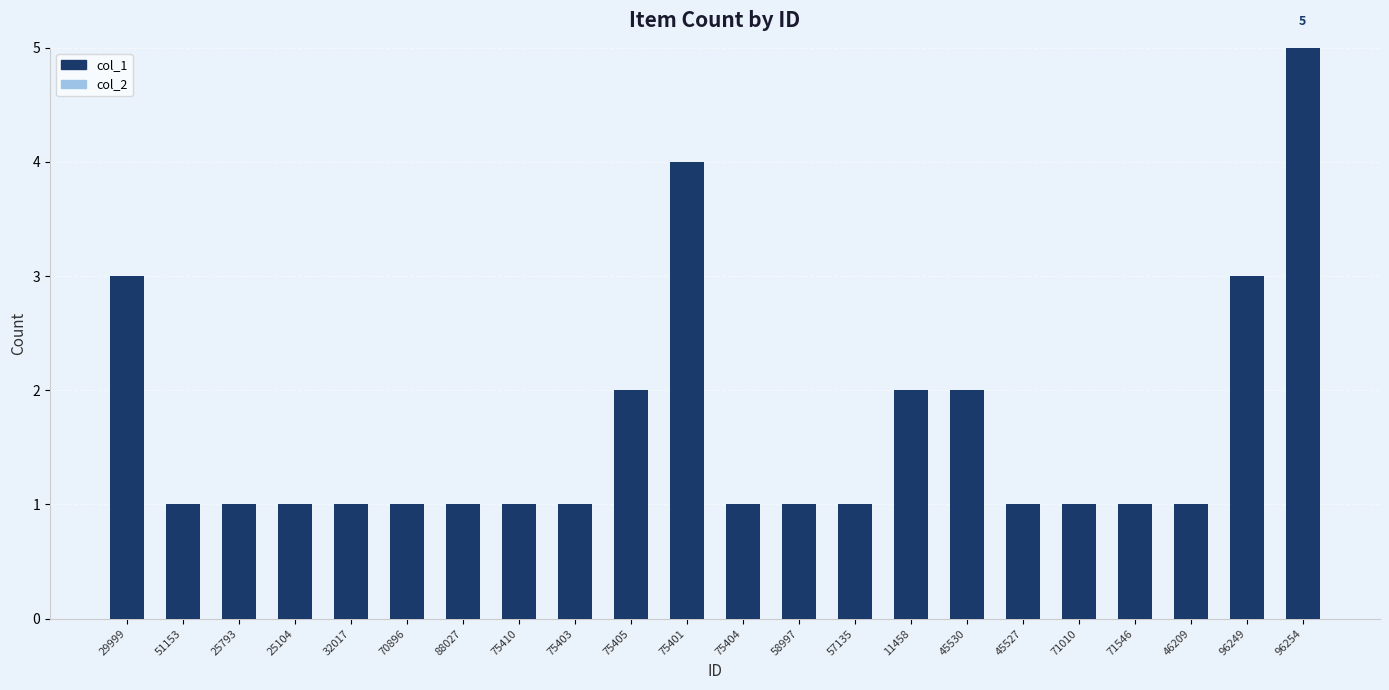

The value at 96254 is 5. True or false?

True